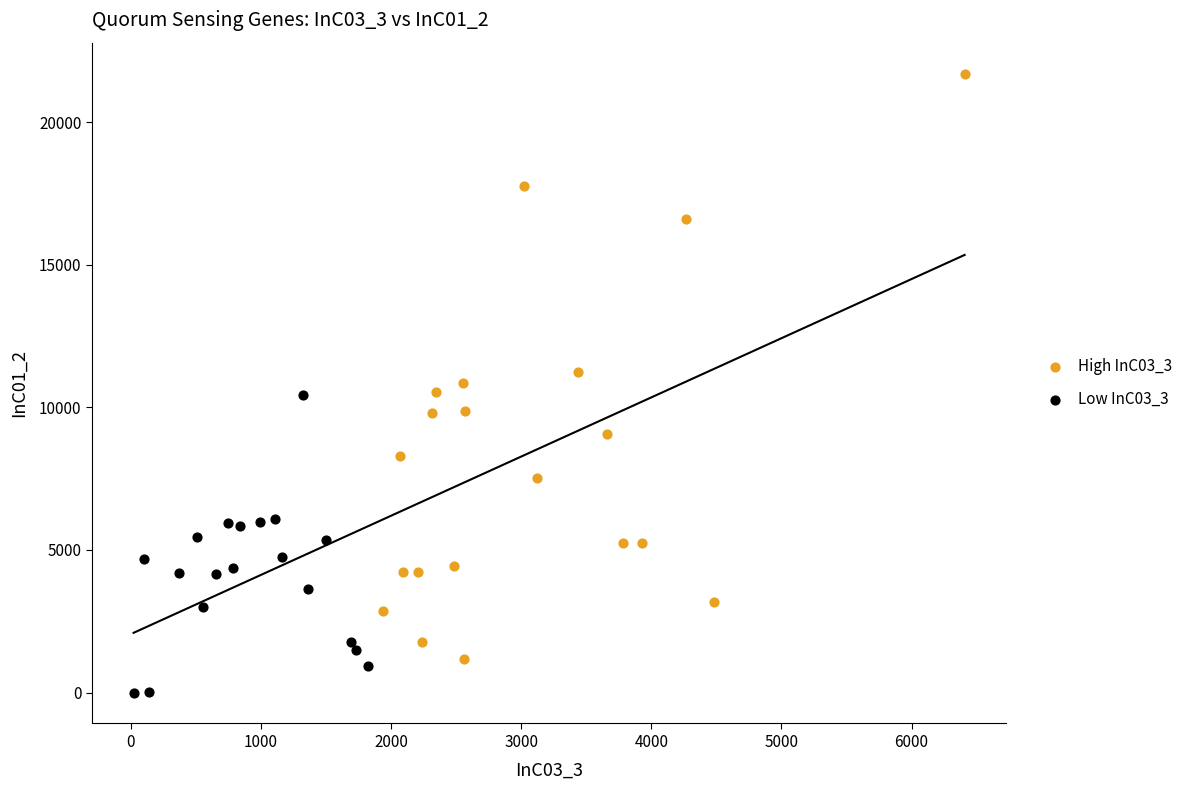

Which series contains the highest Y value?

High InC03_3